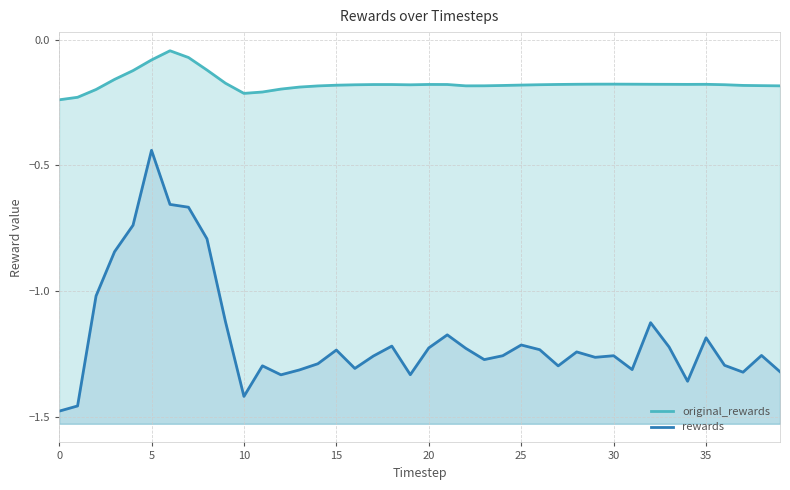

True or false: rewards and original_rewards cross at least once.

False